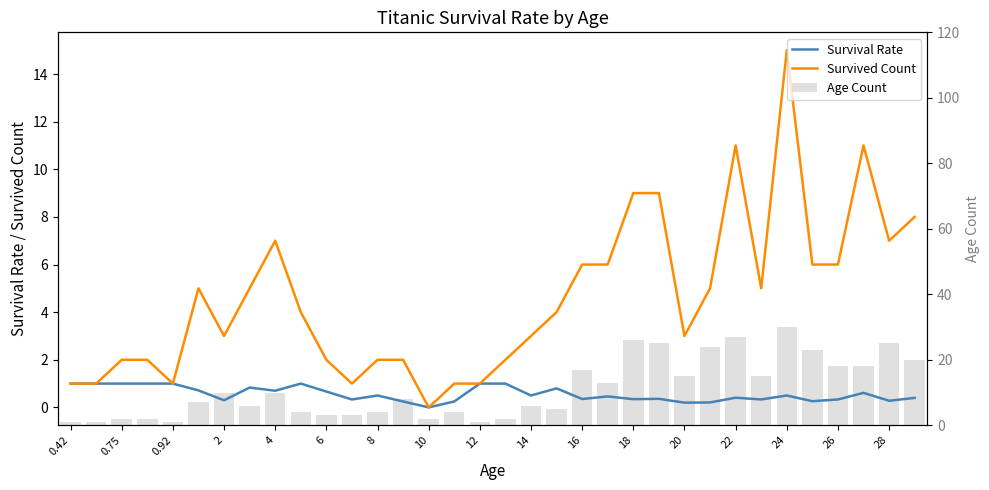

Which series has the largest range (max minus min)?

Age Count